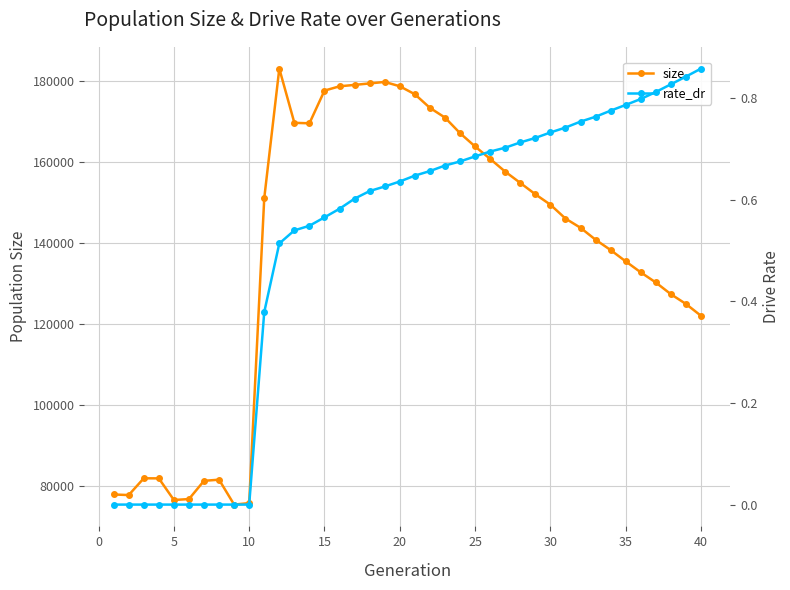

True or false: rate_dr has more than 0 points higher than both neighbors.

False